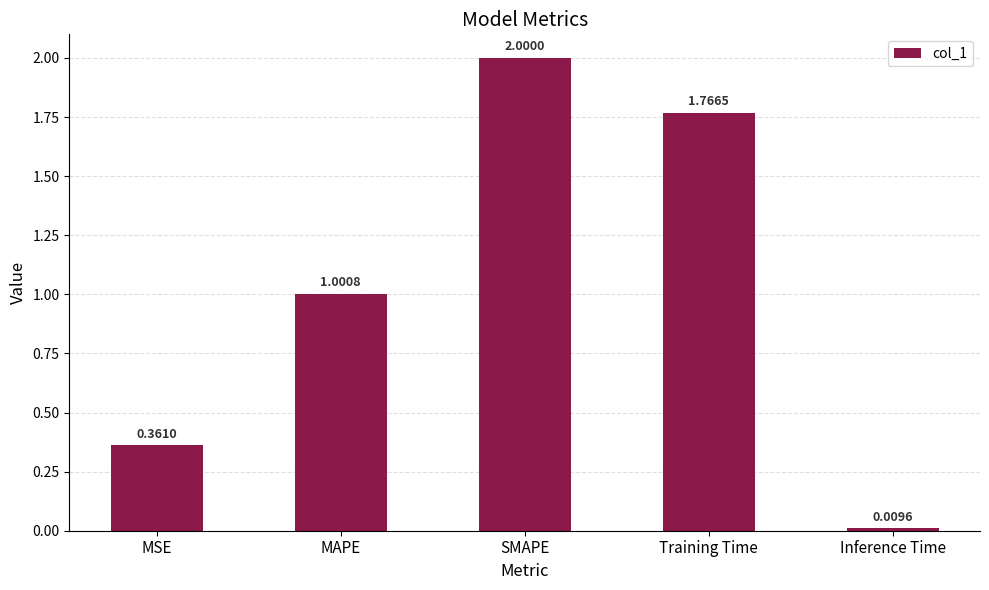

What is the average value?

1.0